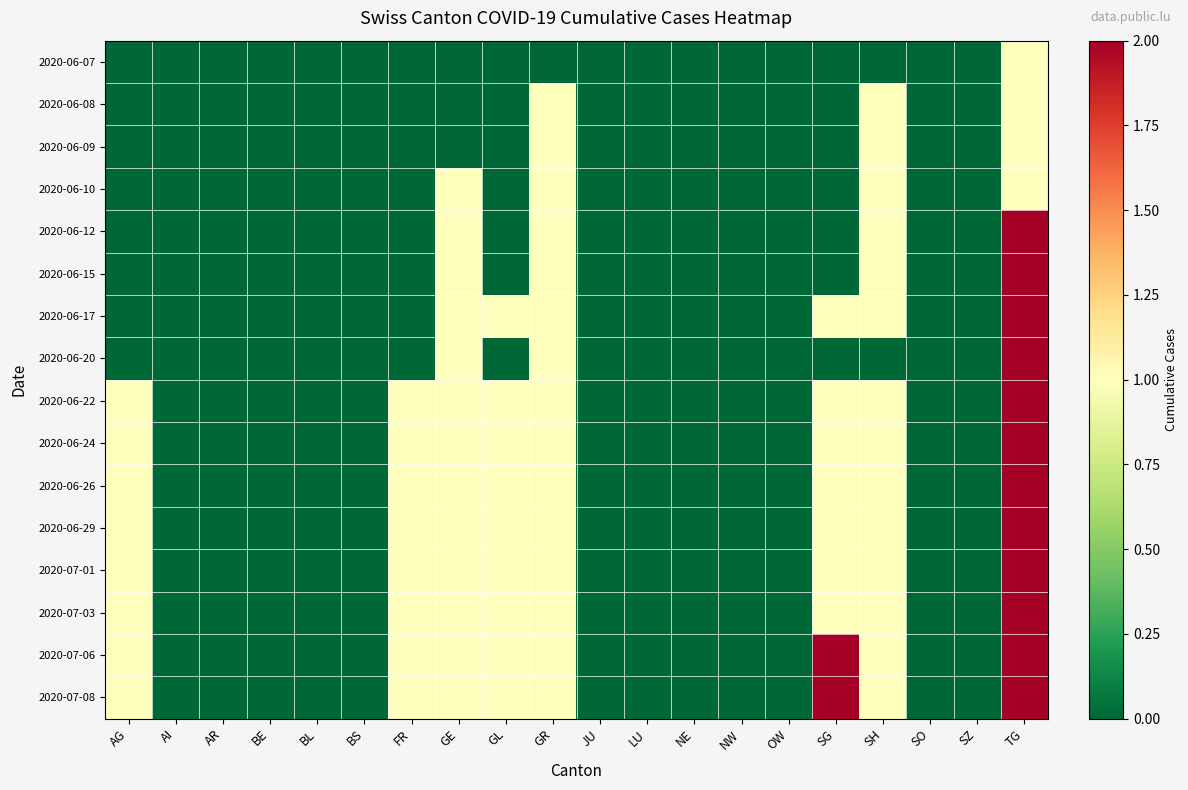

Reading left to right, what are all the values shown in this chart?

2020-06-07: AG=0	AI=0	AR=0	BE=0	BL=0	BS=0	FR=0	GE=0	GL=0	GR=0	JU=0	LU=0	NE=0	NW=0	OW=0	SG=0	SH=0	SO=0	SZ=0	TG=1
2020-06-08: AG=0	AI=0	AR=0	BE=0	BL=0	BS=0	FR=0	GE=0	GL=0	GR=1	JU=0	LU=0	NE=0	NW=0	OW=0	SG=0	SH=1	SO=0	SZ=0	TG=1
2020-06-09: AG=0	AI=0	AR=0	BE=0	BL=0	BS=0	FR=0	GE=0	GL=0	GR=1	JU=0	LU=0	NE=0	NW=0	OW=0	SG=0	SH=1	SO=0	SZ=0	TG=1
2020-06-10: AG=0	AI=0	AR=0	BE=0	BL=0	BS=0	FR=0	GE=1	GL=0	GR=1	JU=0	LU=0	NE=0	NW=0	OW=0	SG=0	SH=1	SO=0	SZ=0	TG=1
2020-06-12: AG=0	AI=0	AR=0	BE=0	BL=0	BS=0	FR=0	GE=1	GL=0	GR=1	JU=0	LU=0	NE=0	NW=0	OW=0	SG=0	SH=1	SO=0	SZ=0	TG=2
2020-06-15: AG=0	AI=0	AR=0	BE=0	BL=0	BS=0	FR=0	GE=1	GL=0	GR=1	JU=0	LU=0	NE=0	NW=0	OW=0	SG=0	SH=1	SO=0	SZ=0	TG=2
2020-06-17: AG=0	AI=0	AR=0	BE=0	BL=0	BS=0	FR=0	GE=1	GL=1	GR=1	JU=0	LU=0	NE=0	NW=0	OW=0	SG=1	SH=1	SO=0	SZ=0	TG=2
2020-06-20: AG=0	AI=0	AR=0	BE=0	BL=0	BS=0	FR=0	GE=1	GL=0	GR=1	JU=0	LU=0	NE=0	NW=0	OW=0	SG=0	SH=0	SO=0	SZ=0	TG=2
2020-06-22: AG=1	AI=0	AR=0	BE=0	BL=0	BS=0	FR=1	GE=1	GL=1	GR=1	JU=0	LU=0	NE=0	NW=0	OW=0	SG=1	SH=1	SO=0	SZ=0	TG=2
2020-06-24: AG=1	AI=0	AR=0	BE=0	BL=0	BS=0	FR=1	GE=1	GL=1	GR=1	JU=0	LU=0	NE=0	NW=0	OW=0	SG=1	SH=1	SO=0	SZ=0	TG=2
2020-06-26: AG=1	AI=0	AR=0	BE=0	BL=0	BS=0	FR=1	GE=1	GL=1	GR=1	JU=0	LU=0	NE=0	NW=0	OW=0	SG=1	SH=1	SO=0	SZ=0	TG=2
2020-06-29: AG=1	AI=0	AR=0	BE=0	BL=0	BS=0	FR=1	GE=1	GL=1	GR=1	JU=0	LU=0	NE=0	NW=0	OW=0	SG=1	SH=1	SO=0	SZ=0	TG=2
2020-07-01: AG=1	AI=0	AR=0	BE=0	BL=0	BS=0	FR=1	GE=1	GL=1	GR=1	JU=0	LU=0	NE=0	NW=0	OW=0	SG=1	SH=1	SO=0	SZ=0	TG=2
2020-07-03: AG=1	AI=0	AR=0	BE=0	BL=0	BS=0	FR=1	GE=1	GL=1	GR=1	JU=0	LU=0	NE=0	NW=0	OW=0	SG=1	SH=1	SO=0	SZ=0	TG=2
2020-07-06: AG=1	AI=0	AR=0	BE=0	BL=0	BS=0	FR=1	GE=1	GL=1	GR=1	JU=0	LU=0	NE=0	NW=0	OW=0	SG=2	SH=1	SO=0	SZ=0	TG=2
2020-07-08: AG=1	AI=0	AR=0	BE=0	BL=0	BS=0	FR=1	GE=1	GL=1	GR=1	JU=0	LU=0	NE=0	NW=0	OW=0	SG=2	SH=1	SO=0	SZ=0	TG=2